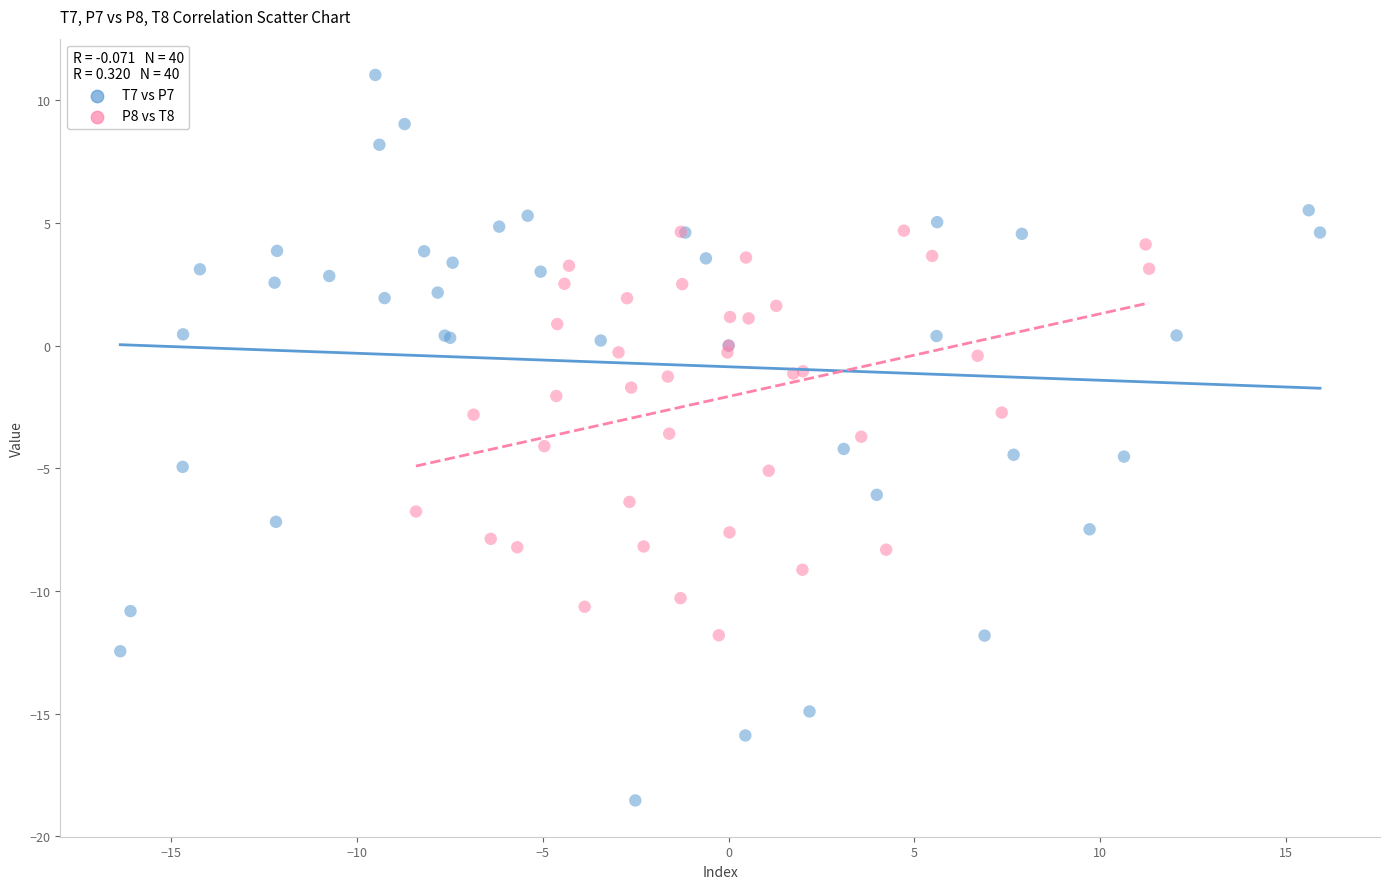

Which series contains the lowest Y value?

T7 vs P7